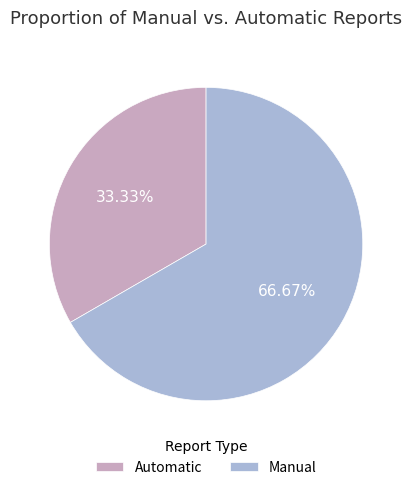

To the nearest percent, what is the average slice percentage?

50%